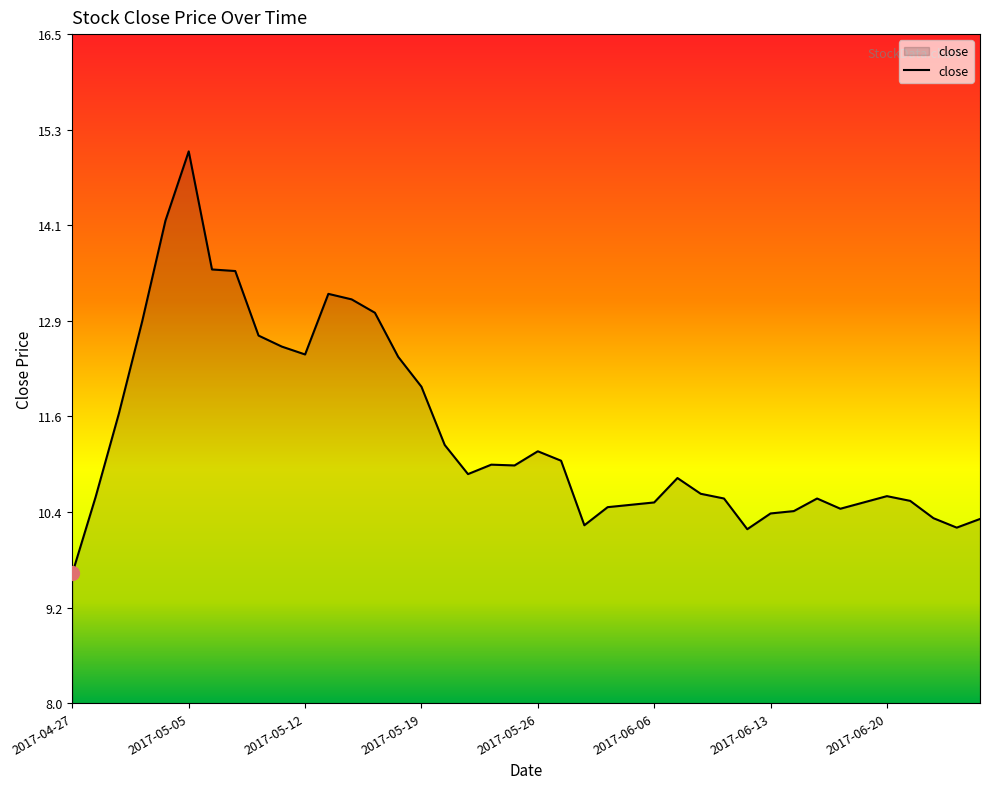

What is the greatest value displayed?

15.0